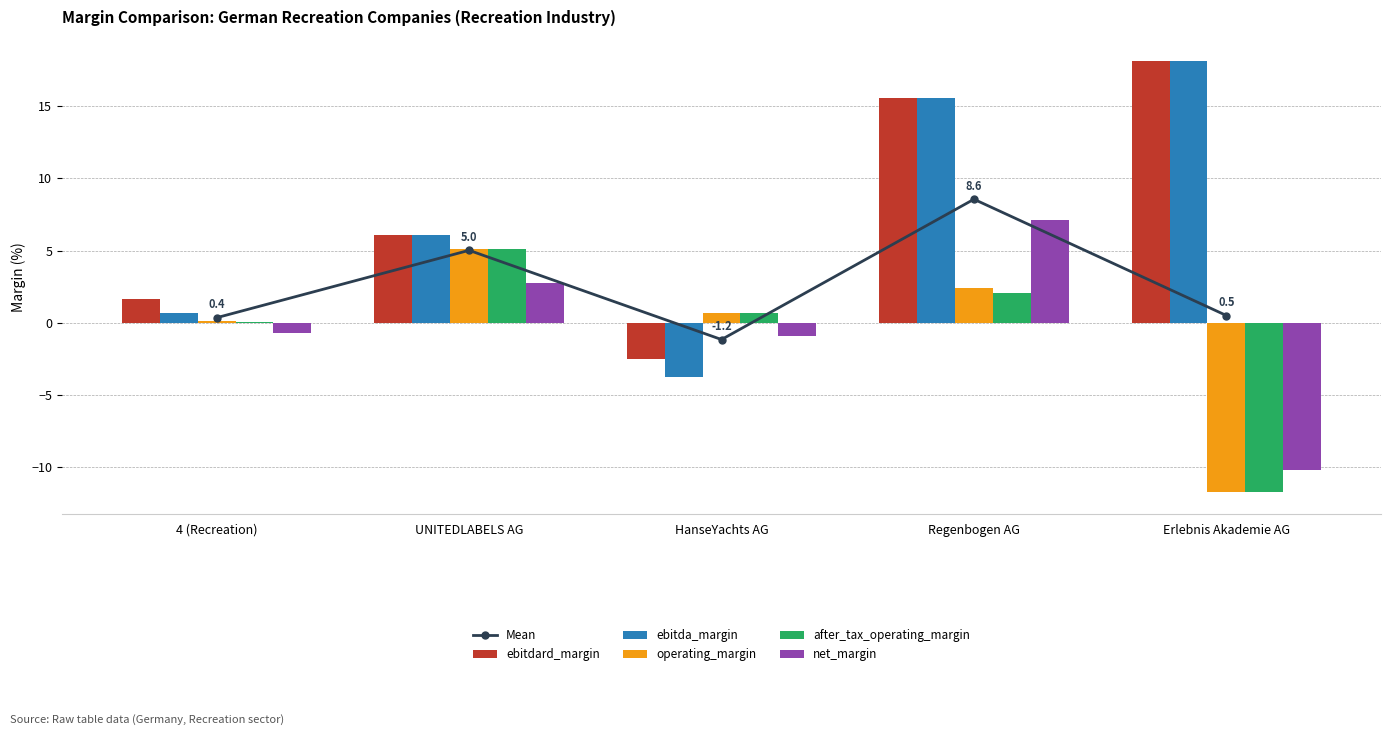

At which label does after_tax_operating_margin reach its peak?

UNITEDLABELS AG